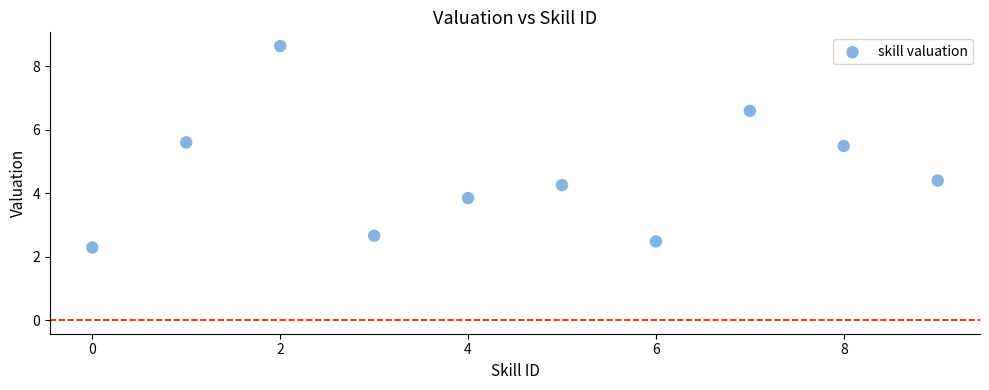

What is the range of Y values (max minus min)?

6.3